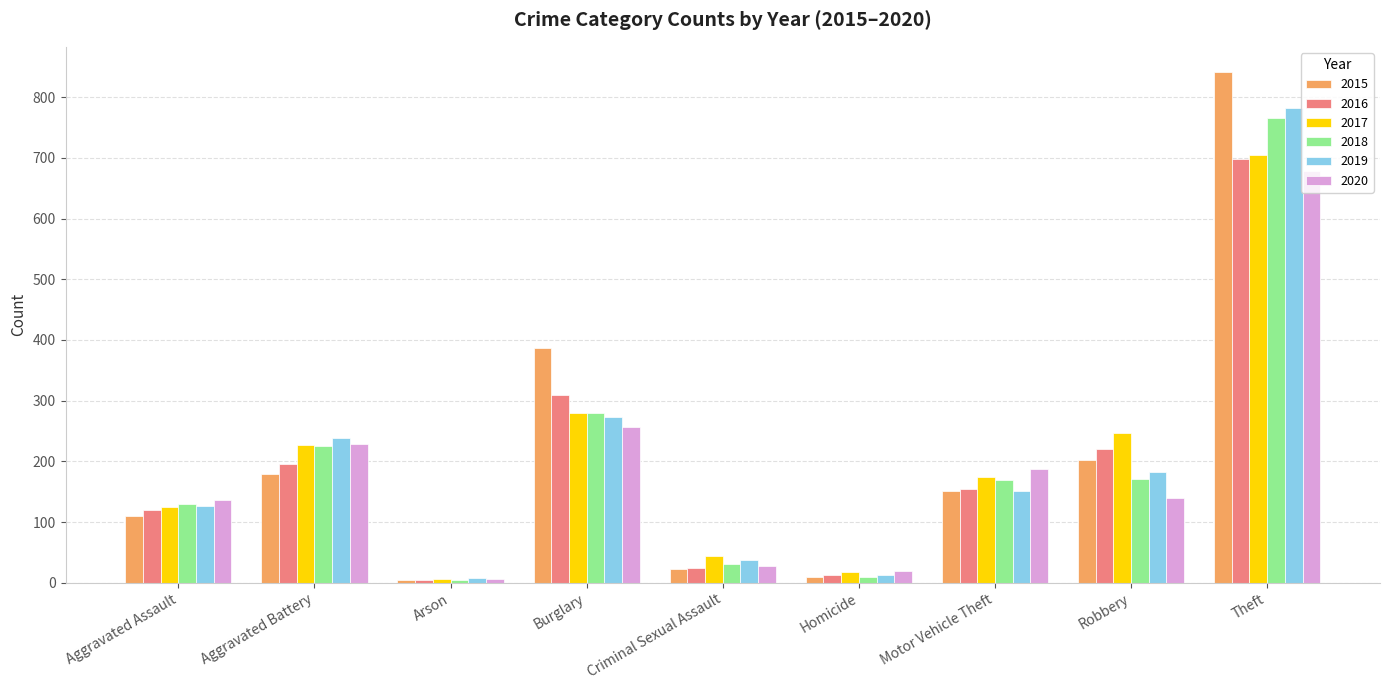

Is it true that 2017 equals 246 at Robbery?

True